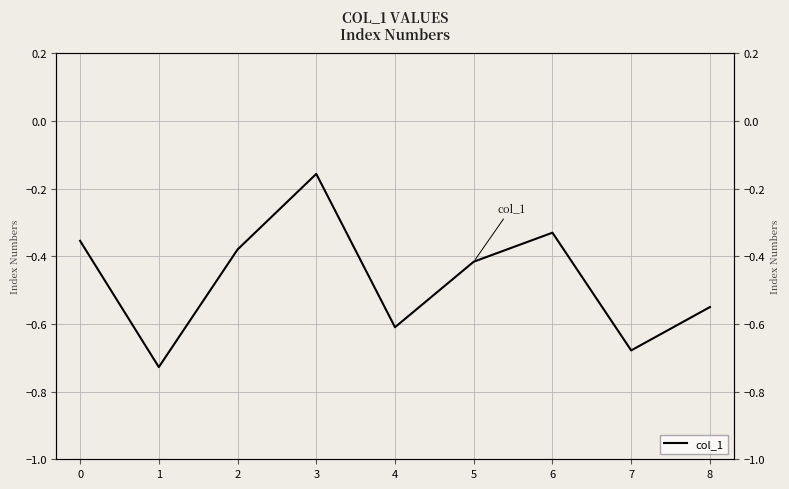

How many points are higher than both their immediate neighbors (excluding endpoints)?

2